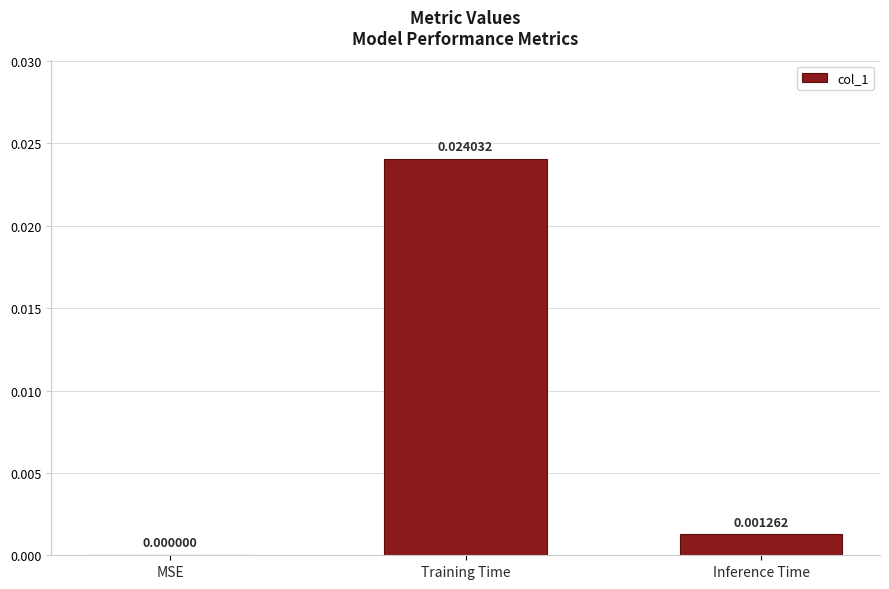

Are the bars horizontal?

No